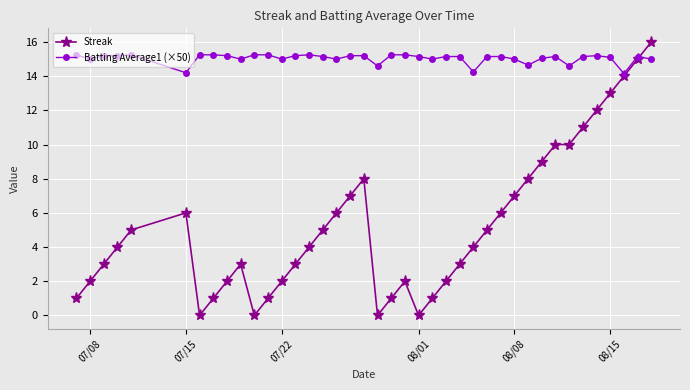

Which series has the largest total across all categories?

Batting Average1 (×50)